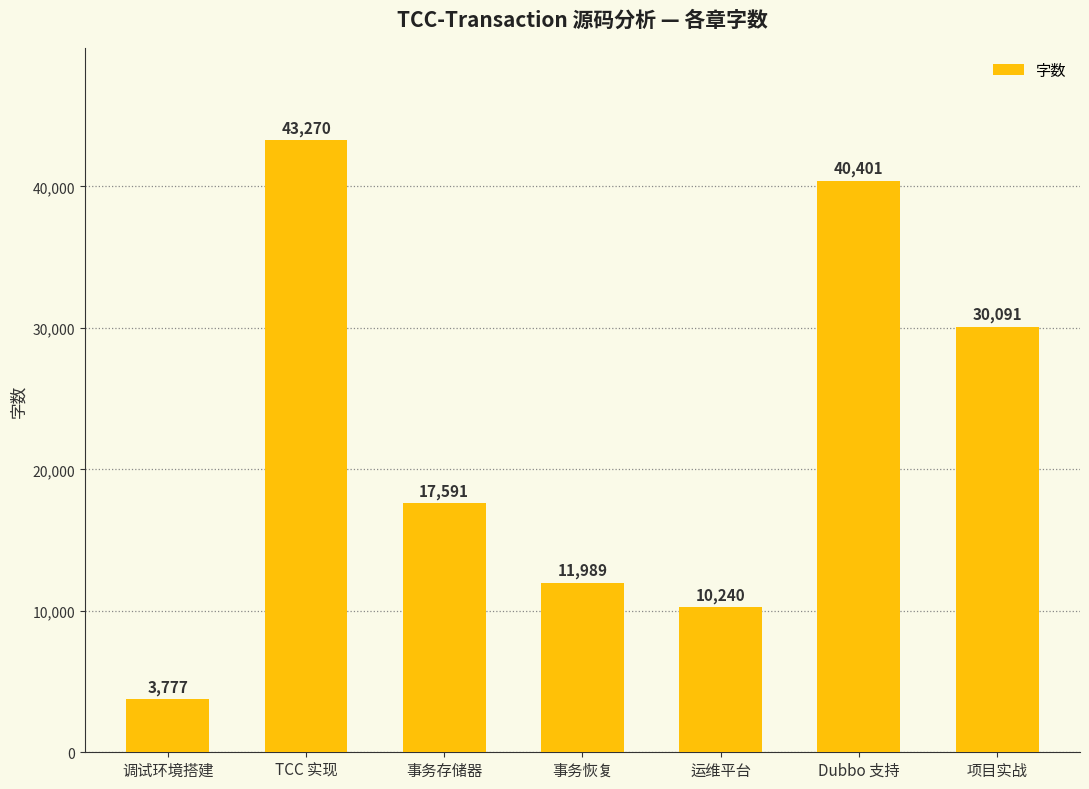

What is the maximum value shown in the chart?

43270